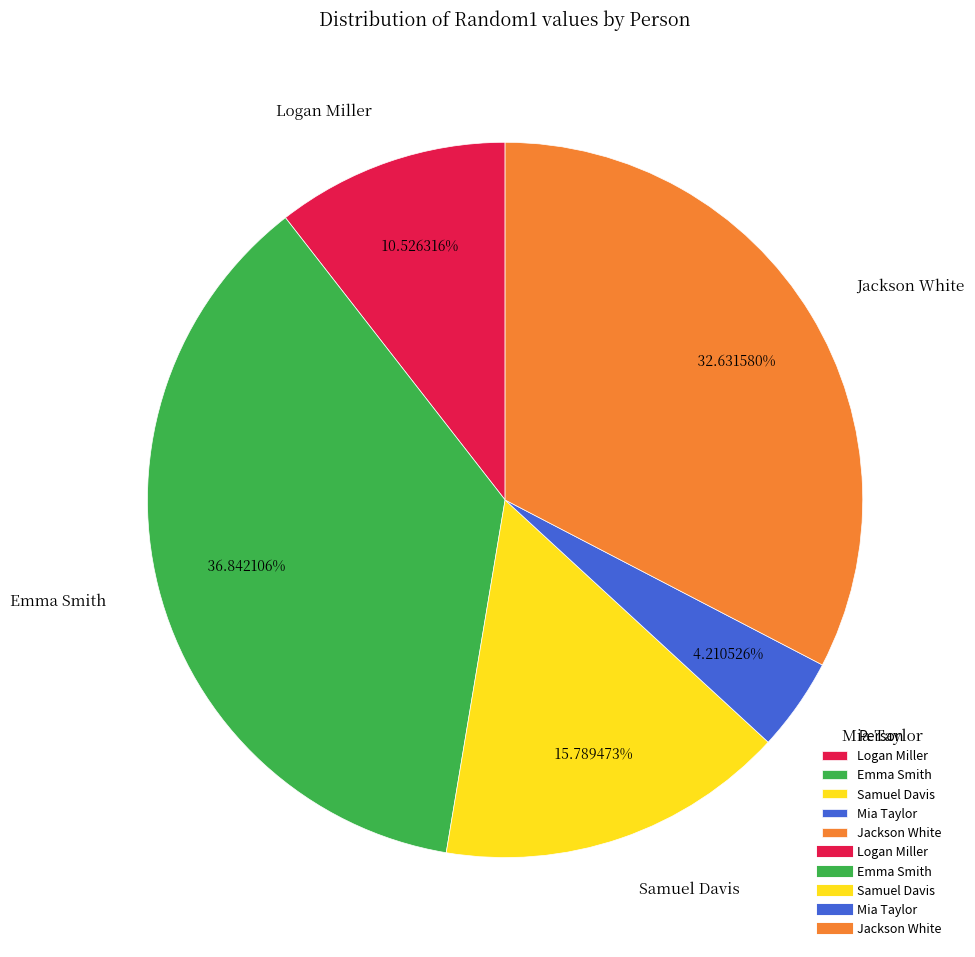

Rank the categories by value from highest to lowest.

Emma Smith, Jackson White, Samuel Davis, Logan Miller, Mia Taylor